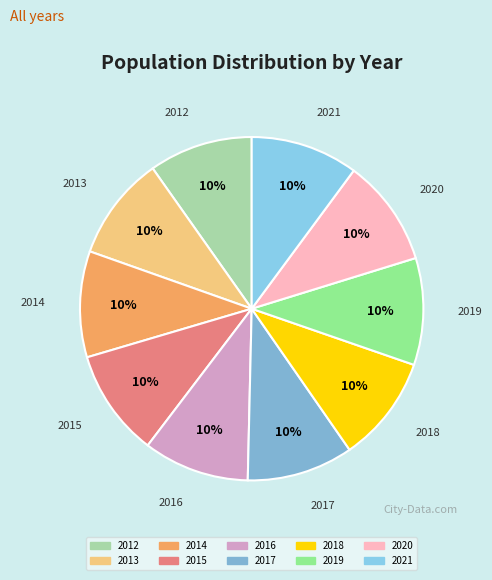

Is there a majority slice in this chart?

No